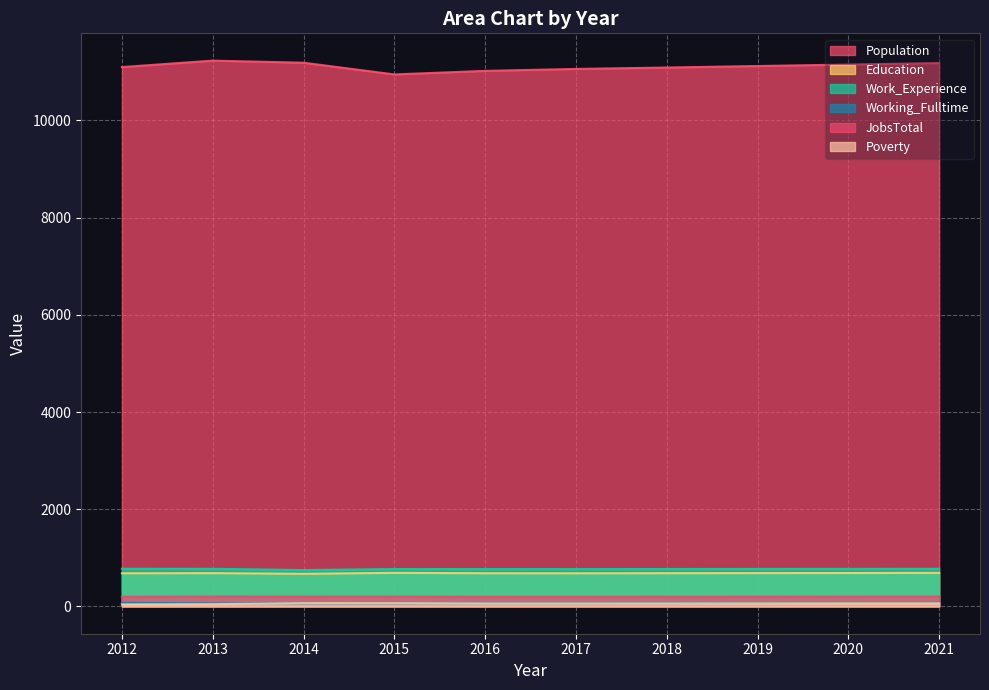

Between 2014 and 2015, which is larger?

2014